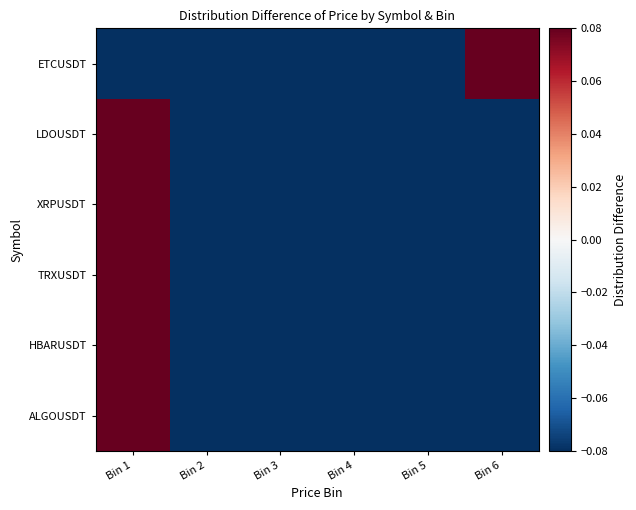

Which series has the largest total across all categories?

ALGOUSDT